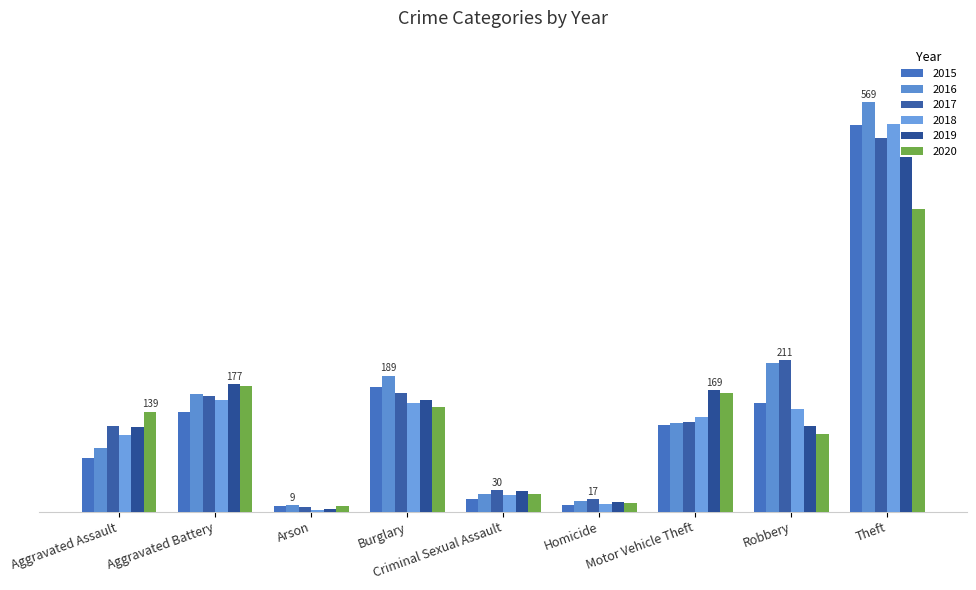

At how many categories does at least one series exceed 532?

1